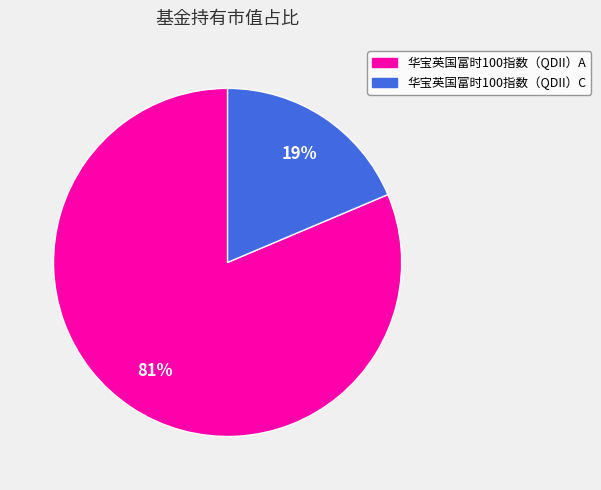

Do 华宝英国富时100指数（QDII）A and 华宝英国富时100指数（QDII）C together represent more than half of the pie?

Yes